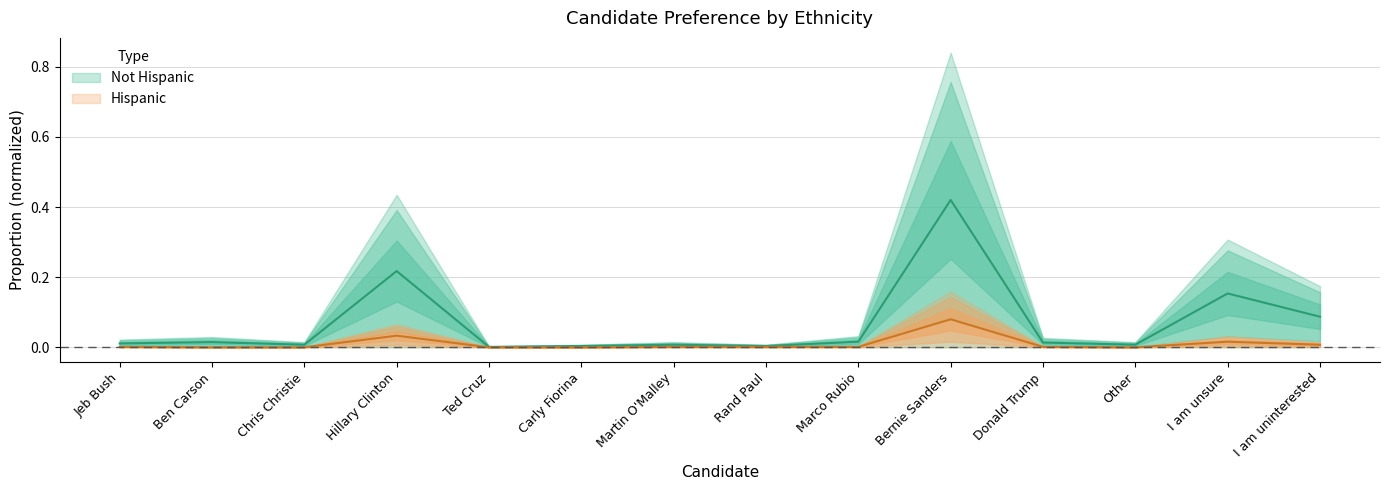

True or false: Not Hispanic and Hispanic intersect in this chart.

False